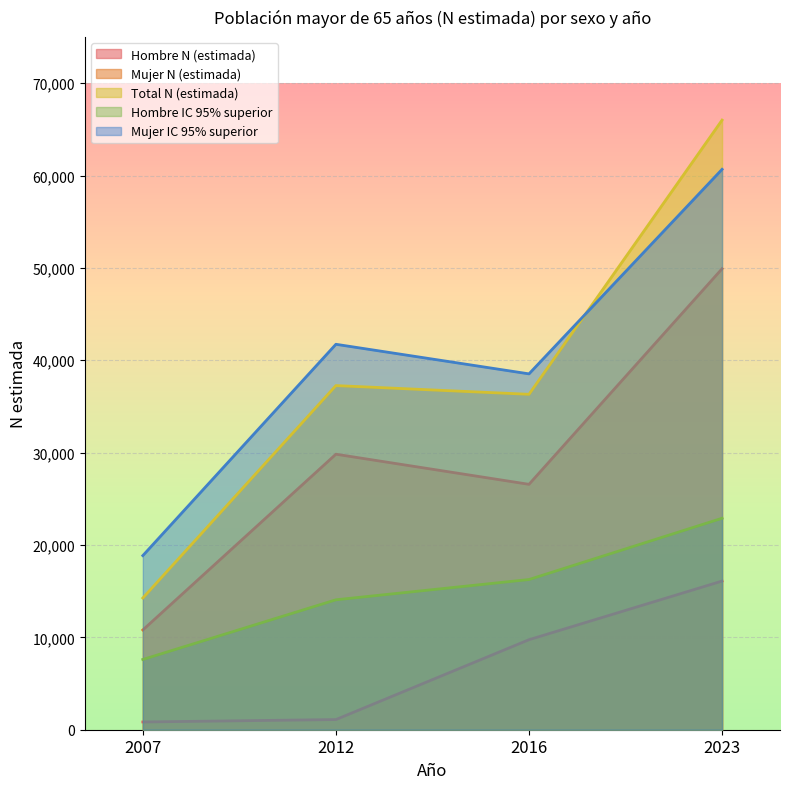

True or false: Hombre IC 95% superior and Mujer N (estimada) cross at least once.

False